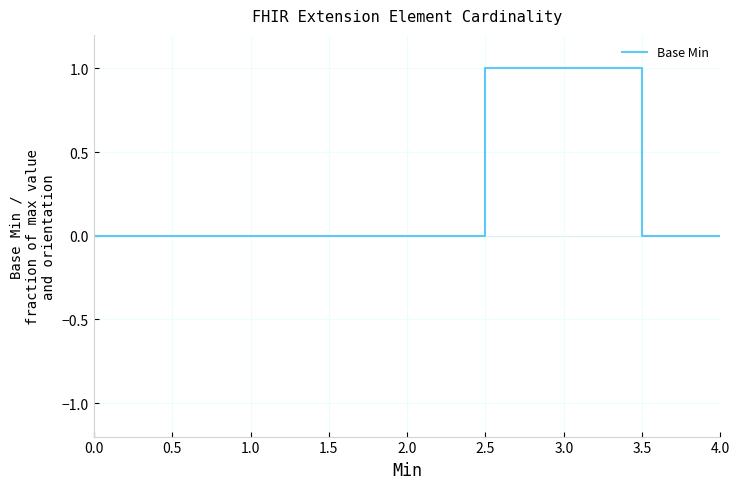

True or false: the data shows -1 at 3.5.

False